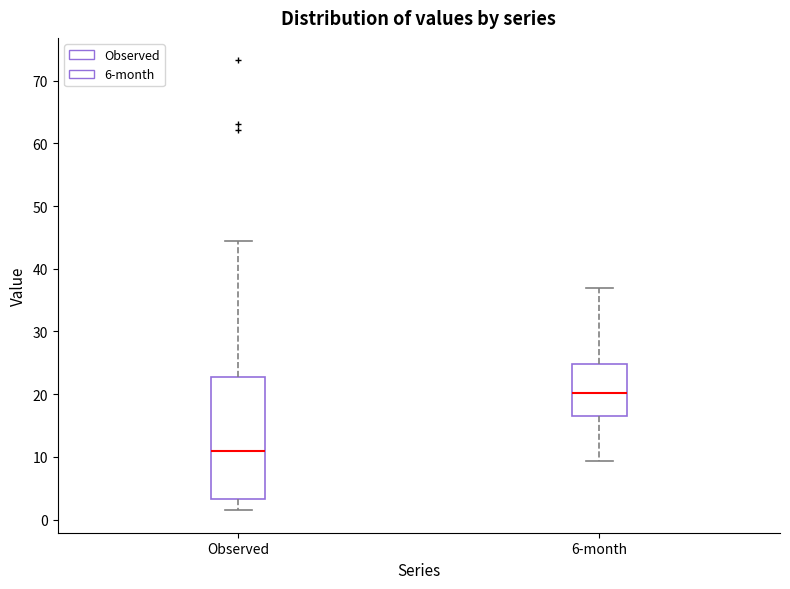

Which box is the tallest, from its lower edge to its upper edge?

Observed